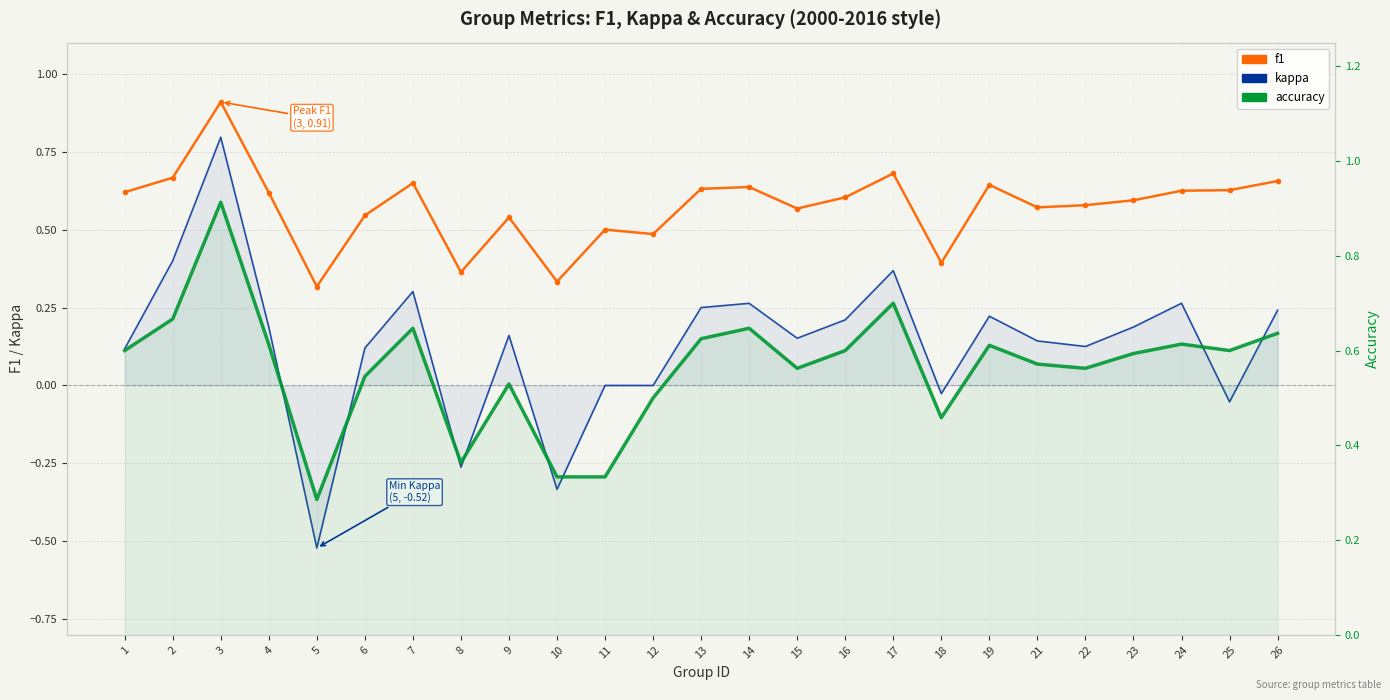

How many distinct data groups are displayed?

3